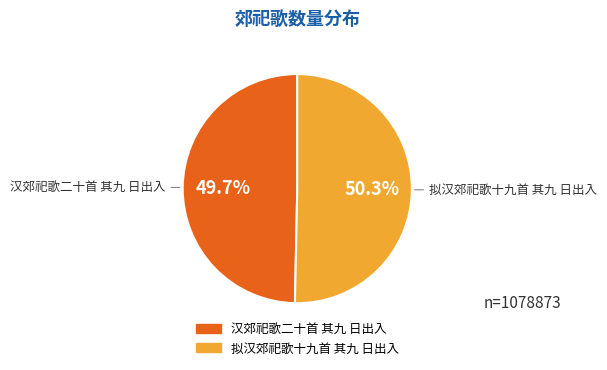

How many slices are in this pie chart?

2